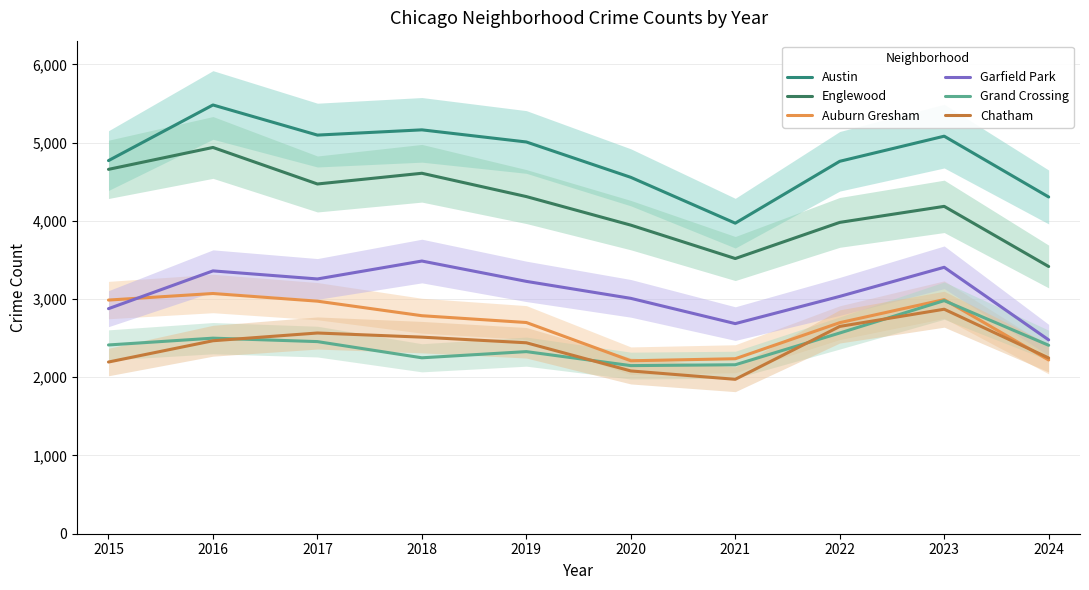

Reading left to right, what are all the values shown in this chart?

Austin: 4770	5481	5096	5163	5008	4556	3970	4761	5082	4305
Englewood: 4658	4938	4471	4608	4310	3945	3518	3980	4185	3416
Auburn Gresham: 2987	3071	2973	2787	2700	2211	2237	2698	2993	2221
Garfield Park: 2877	3360	3257	3486	3226	3009	2686	3034	3406	2478
Grand Crossing: 2413	2500	2456	2249	2328	2149	2160	2566	2980	2409
Chatham: 2195	2467	2566	2513	2441	2081	1974	2650	2870	2247